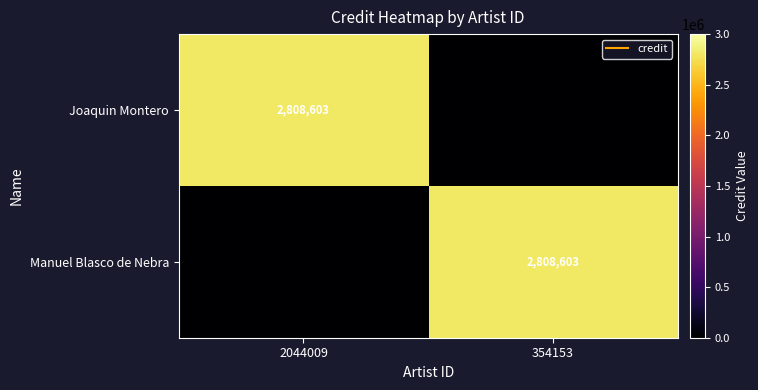

Where is Manuel Blasco de Nebra nearest to the value 1404301?

2044009